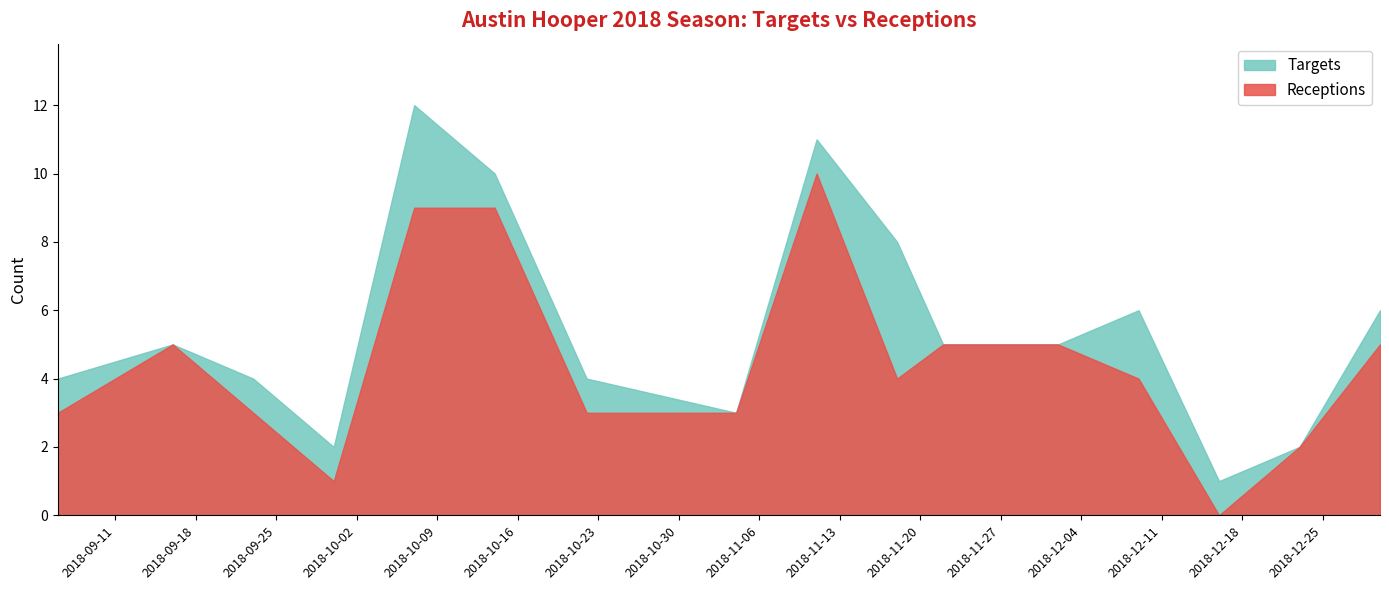

How many data points does each series have?

16